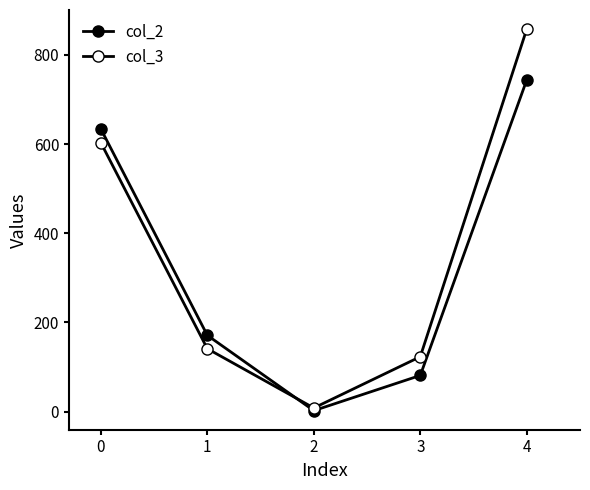

The col_3 series shows 14 at 1. True or false?

False